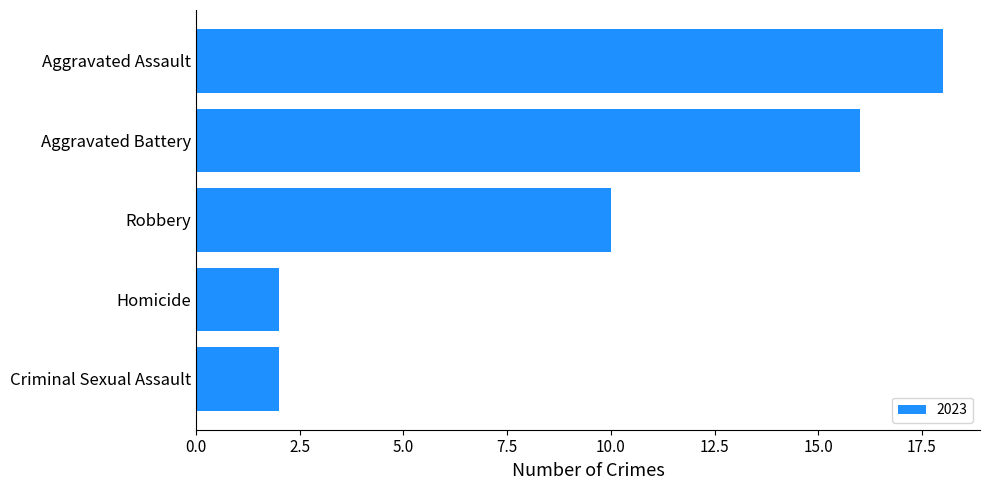

Reading top to bottom, list all the values displayed in this chart.

18	16	10	2	2